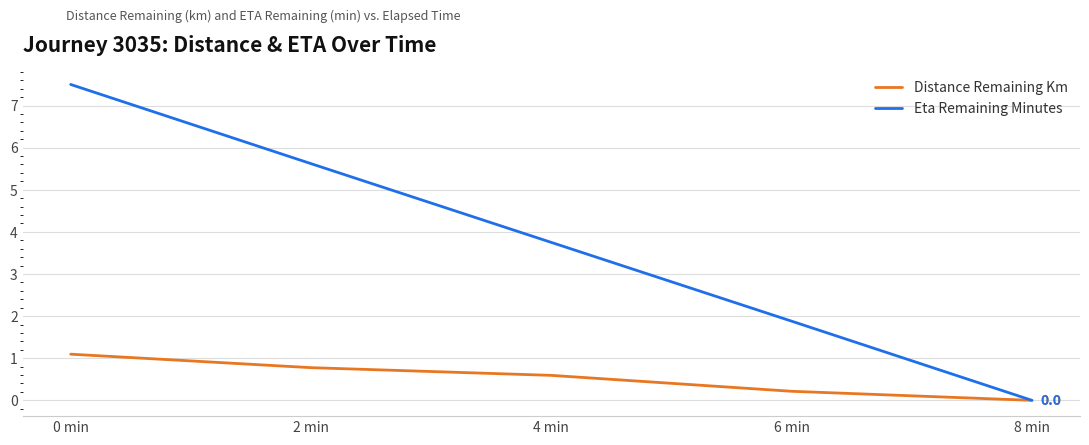

The Eta Remaining Minutes series shows 2.5 at 4 min. True or false?

False